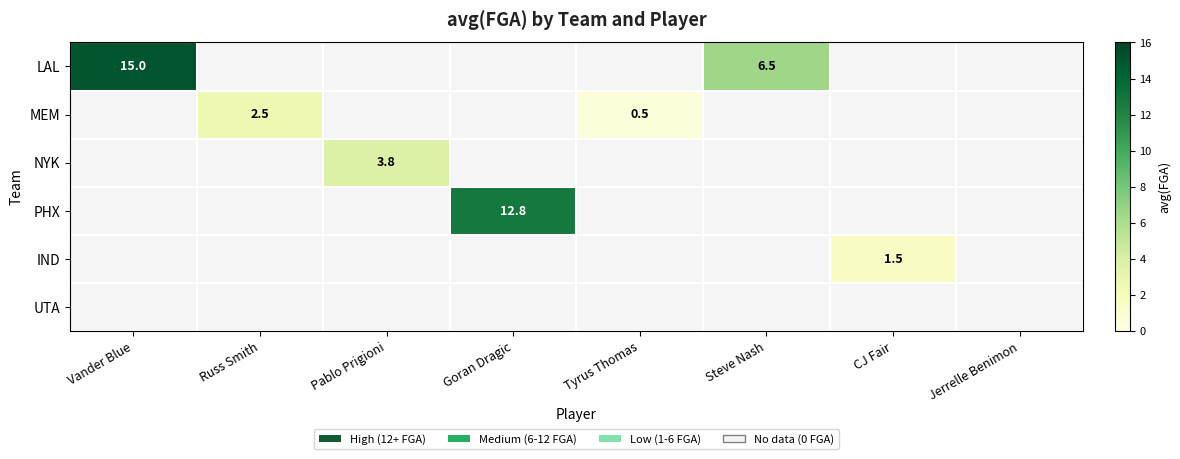

What is the maximum value shown in the chart?

15.0